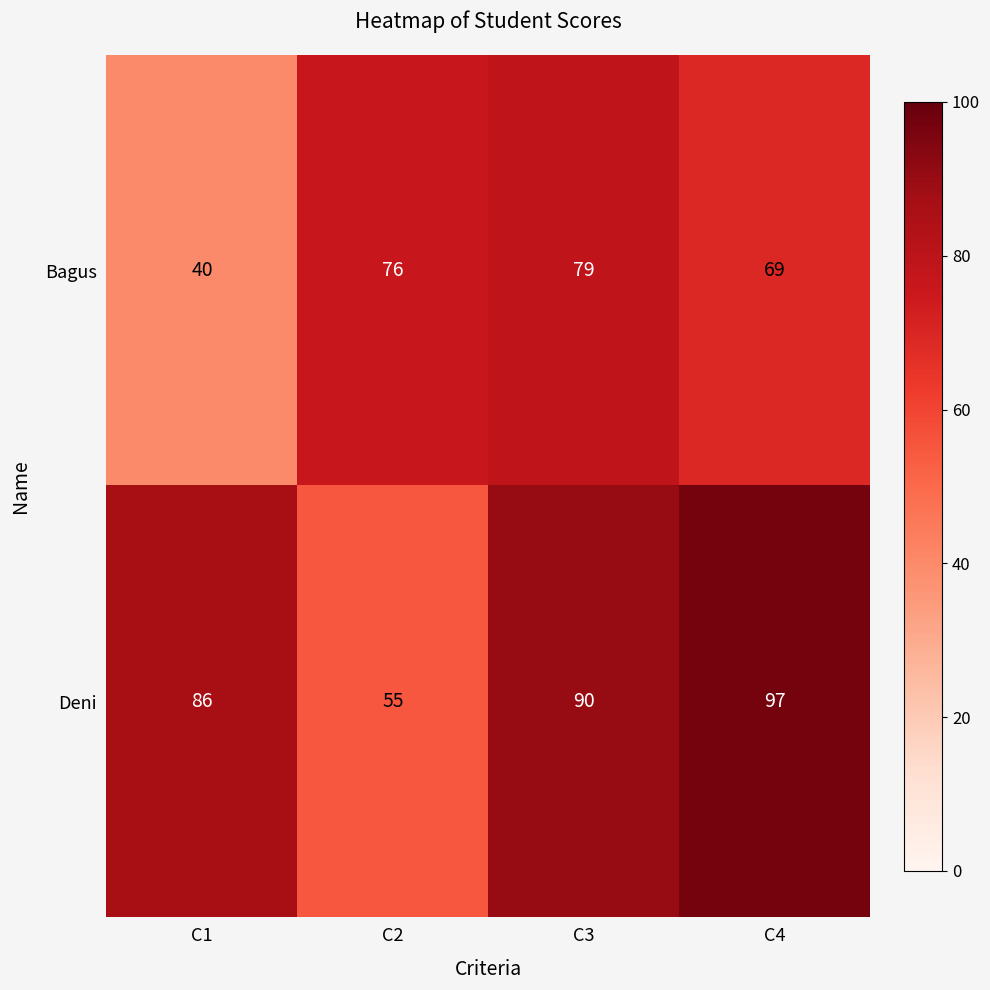

What is the sum of all Deni values?

328